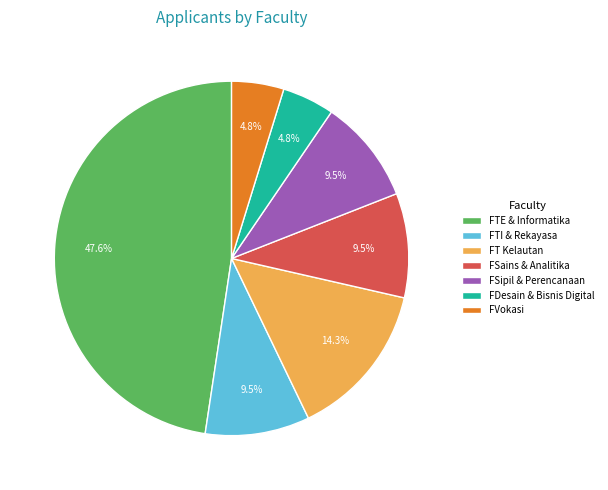

Does FTI & Rekayasa represent more than half of the total?

No